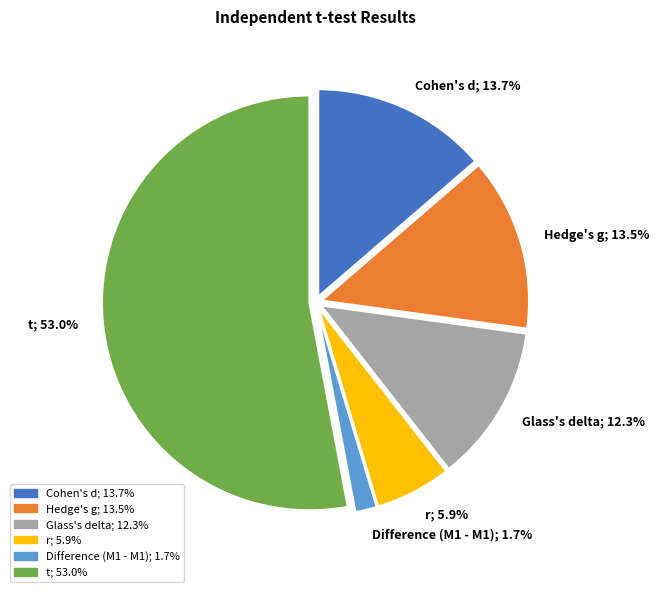

What percentage is the t slice, to the nearest percent?

53%